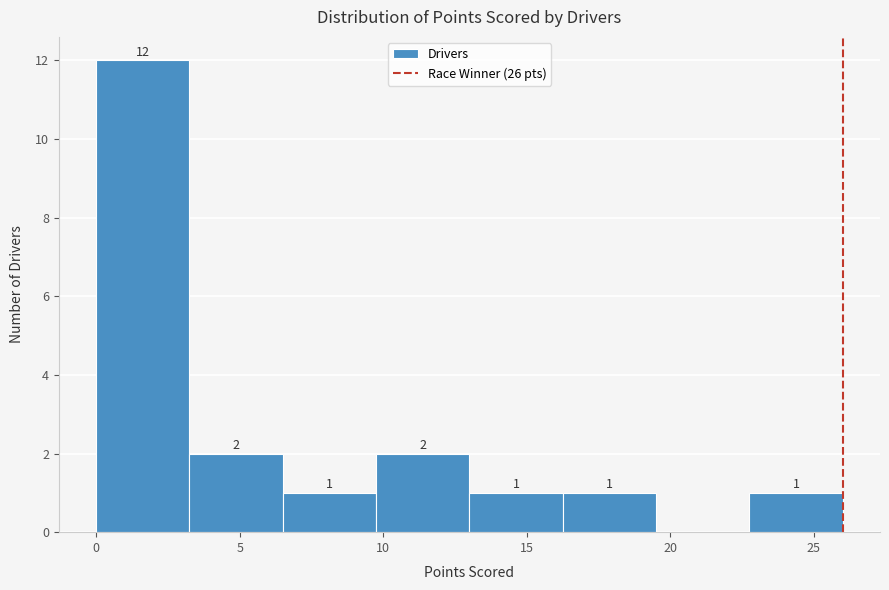

Over which range of the x-axis is the bar tallest?

0.00 to 3.25